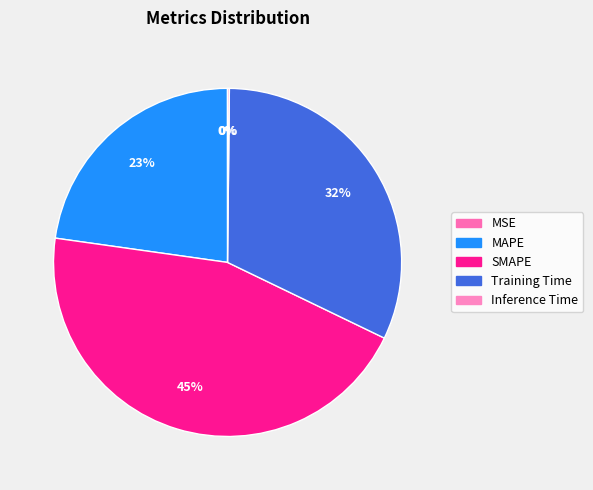

What is the largest slice in the pie chart?

SMAPE